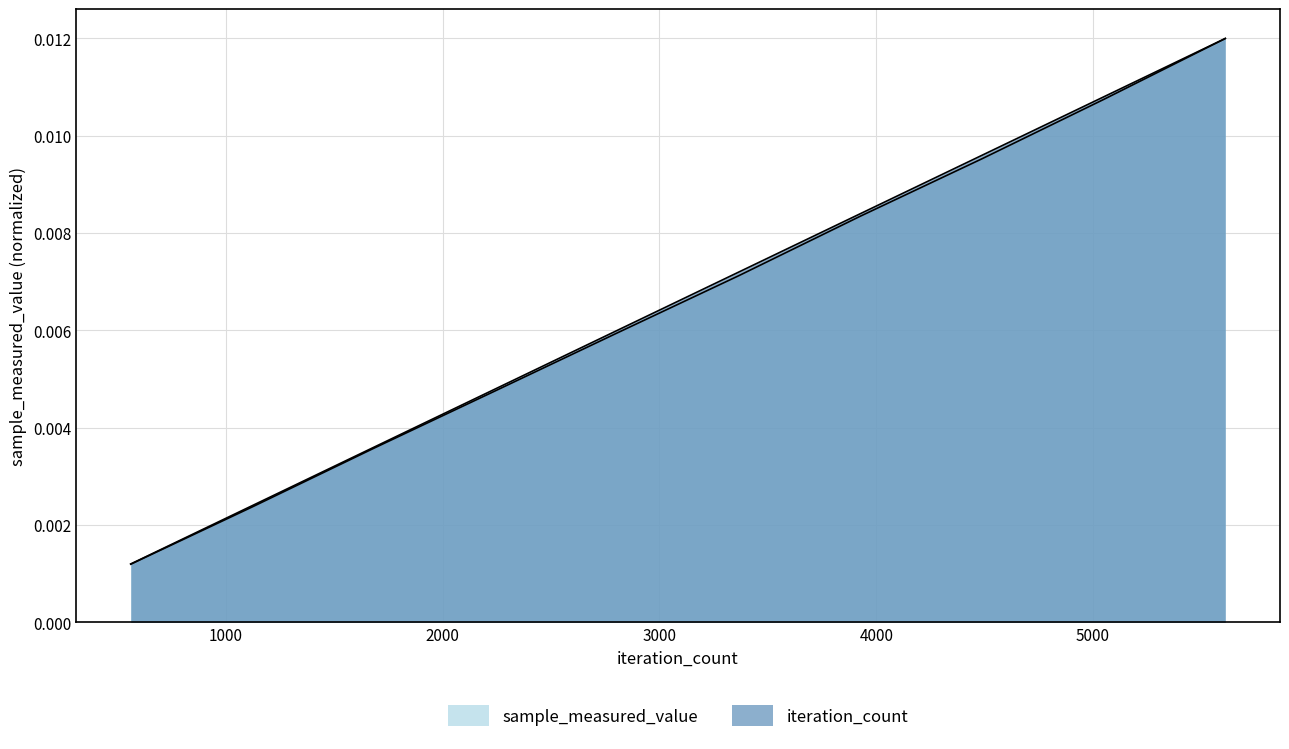

Is it true that sample_measured_value equals 0.0 at 8?

False